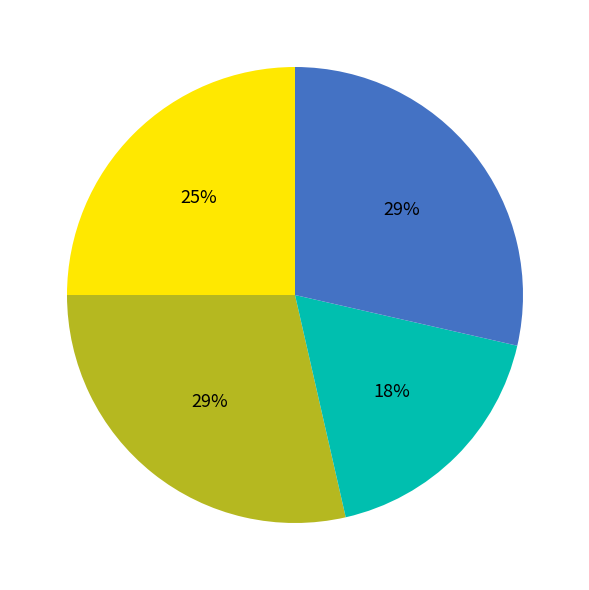

Does any single category account for the majority?

No